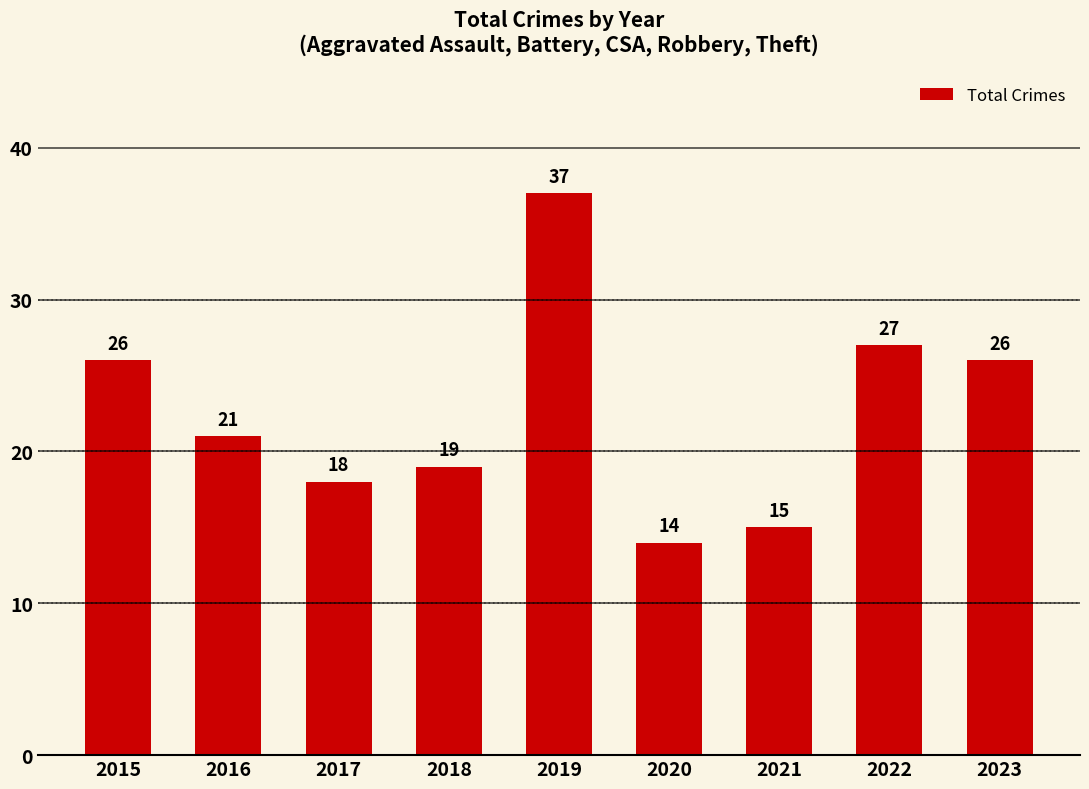

What is the maximum value shown in the chart?

37